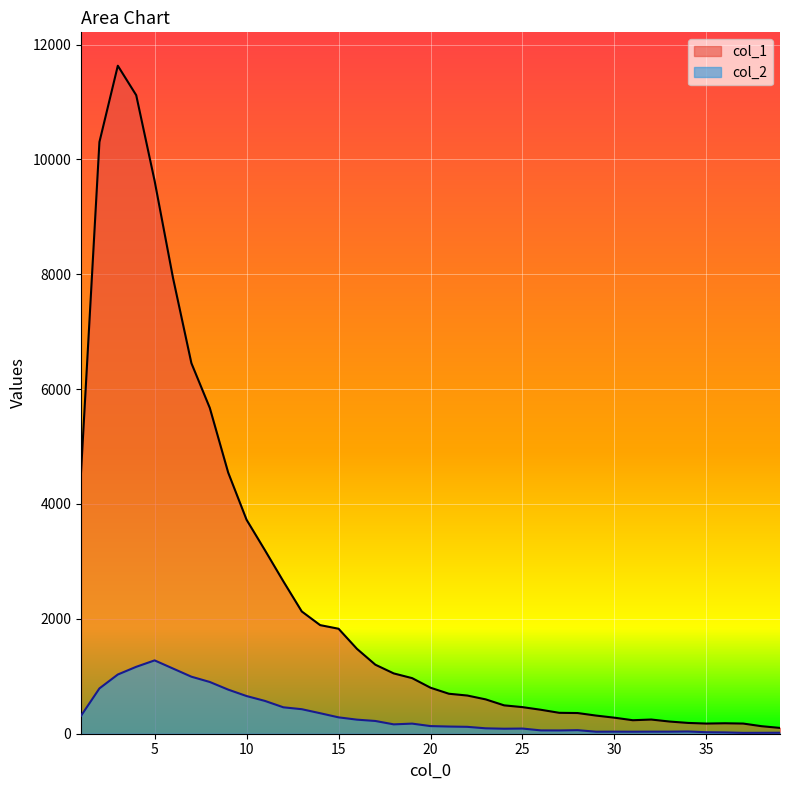

The value of col_1 at 10 is 3725. True or false?

True